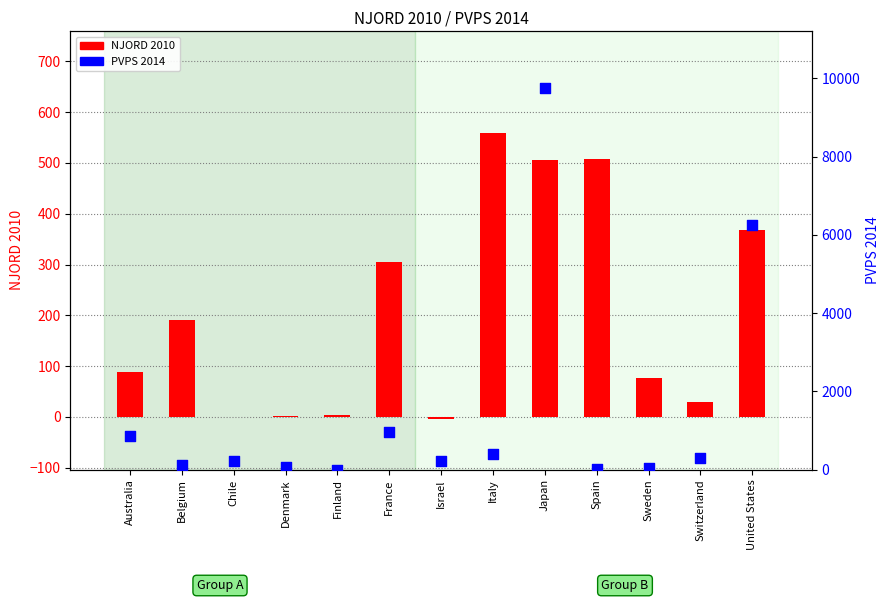

Which series reaches the minimum Y coordinate?

NJORD 2010